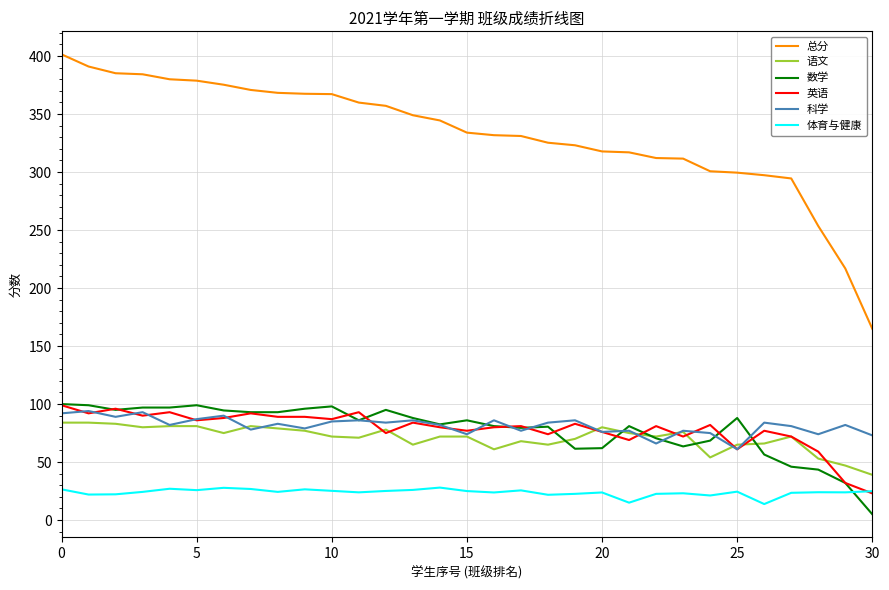

What are all the series names shown in the legend?

总分, 语文, 数学, 英语, 科学, 体育与健康